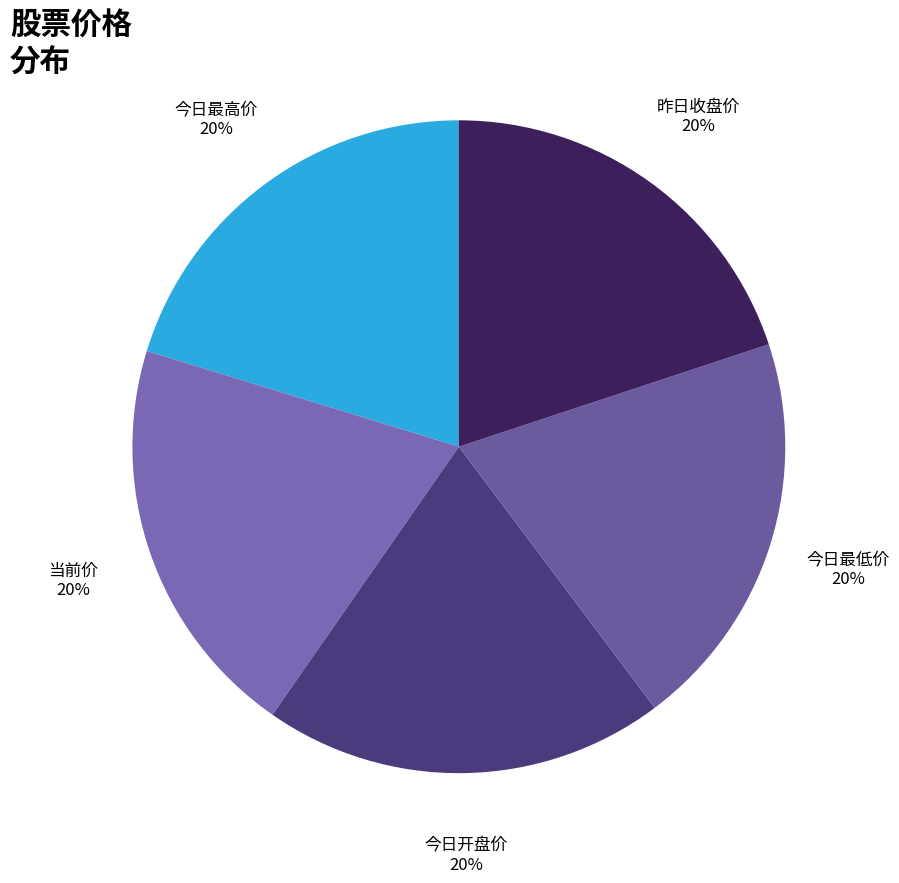

Rank the categories by value from highest to lowest.

今日最高价, 当前价, 昨日收盘价, 今日开盘价, 今日最低价